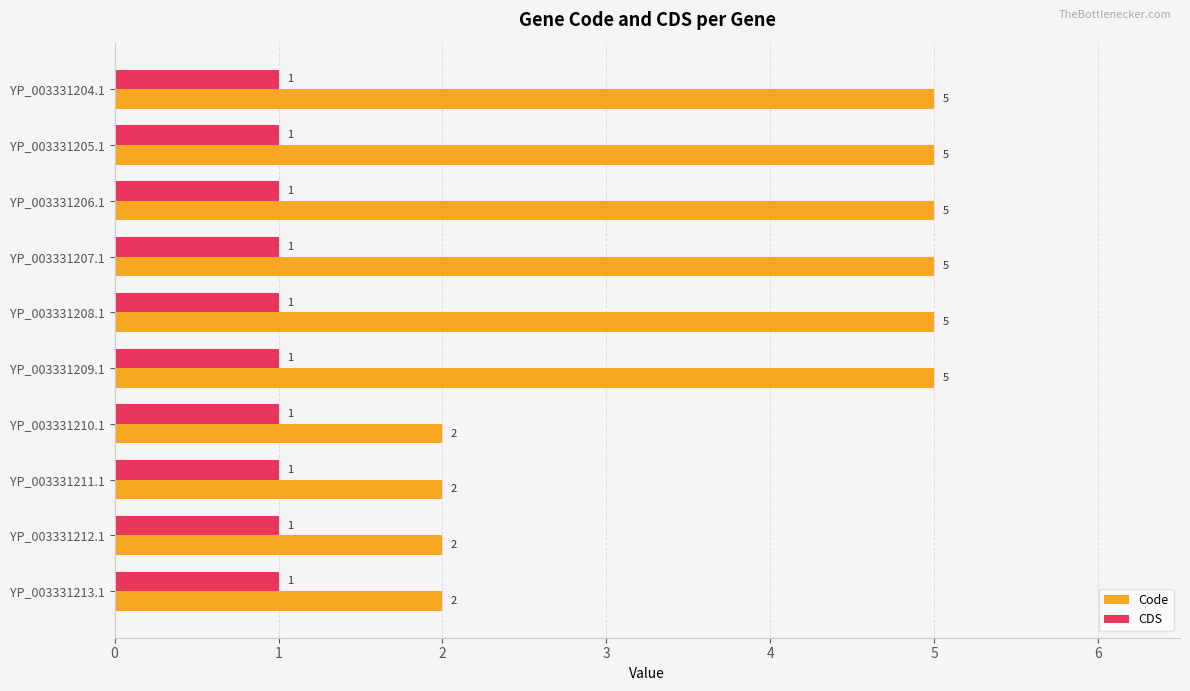

Is the value of CDS at YP_003331208.1 greater than the value of Code at YP_003331205.1?

No